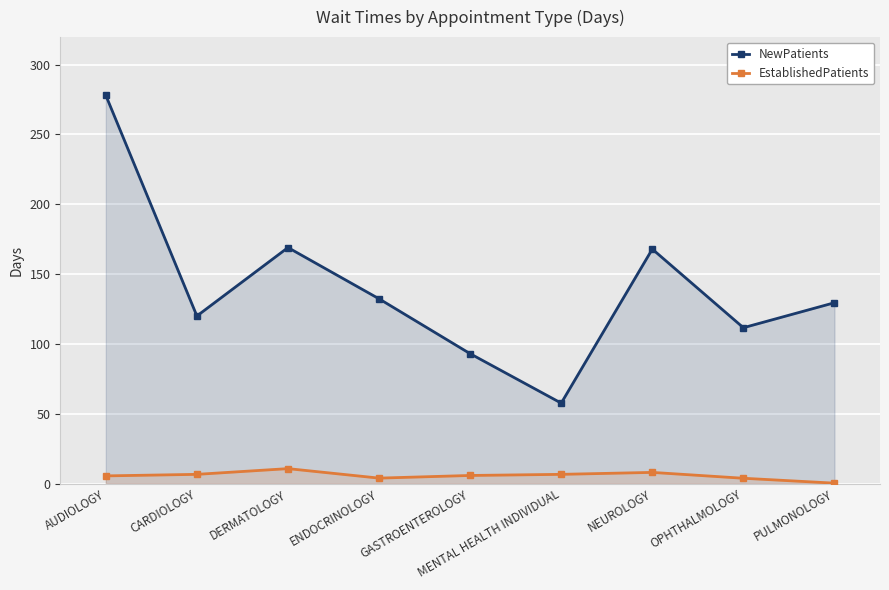

List the series in order of their peak value, lowest first.

EstablishedPatients, NewPatients